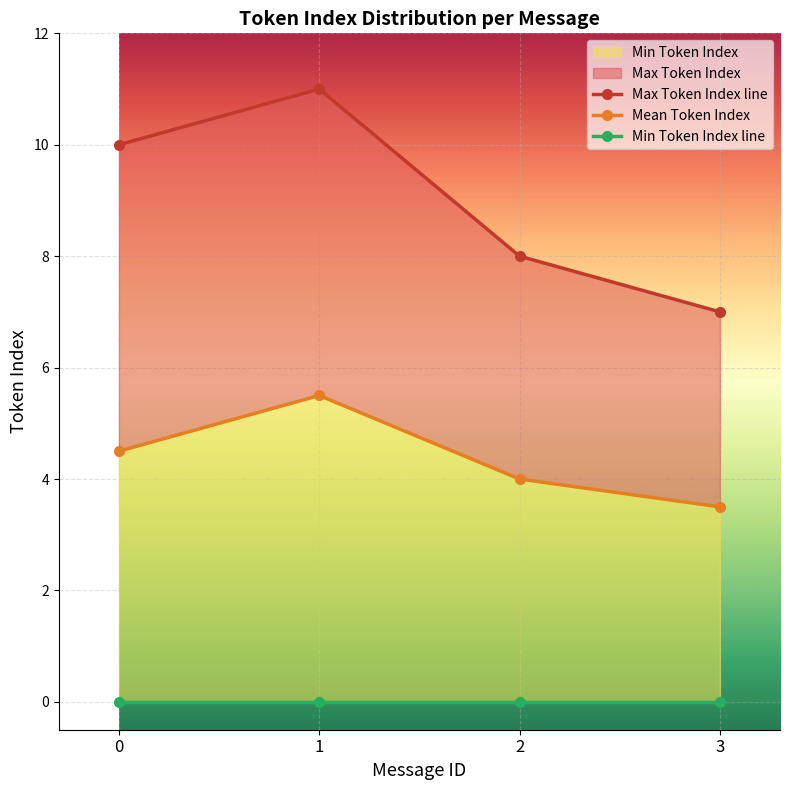

True or false: Mean Token Index has a value of 4.5 at 0.

True